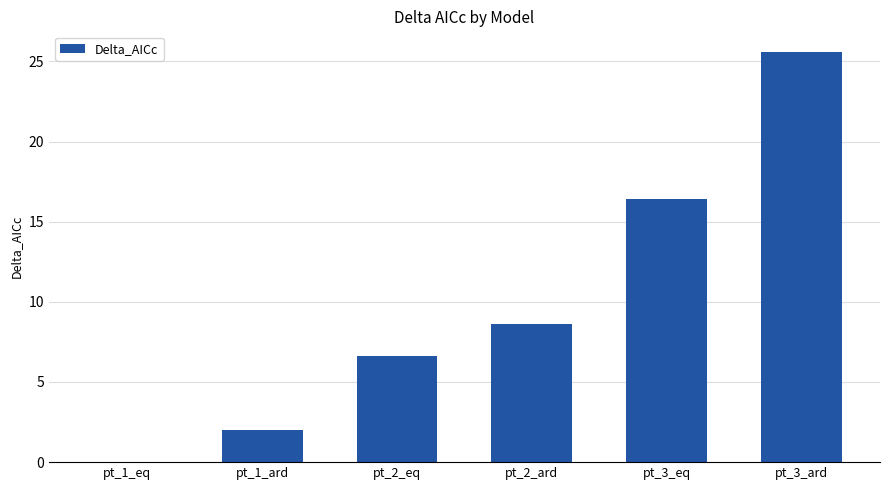

What is the greatest value displayed?

25.6